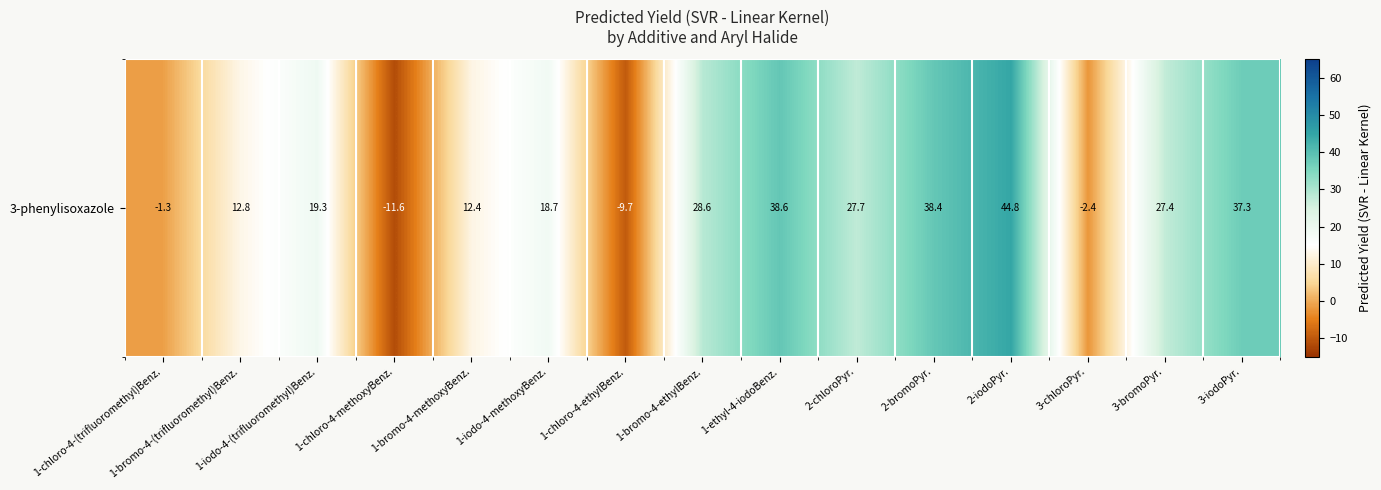

How many categories are shown in the chart?

15